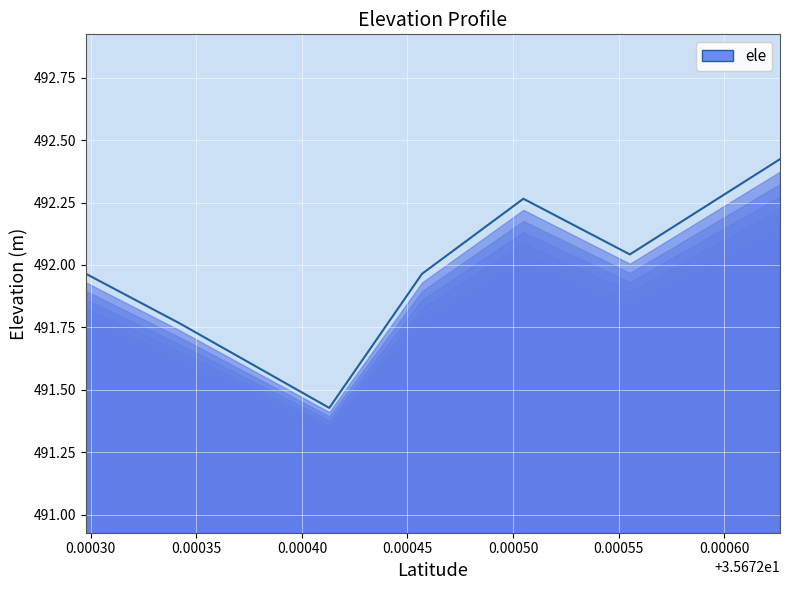

What is the change in value from 35.6723420727 to 35.6724129727?

-0.3